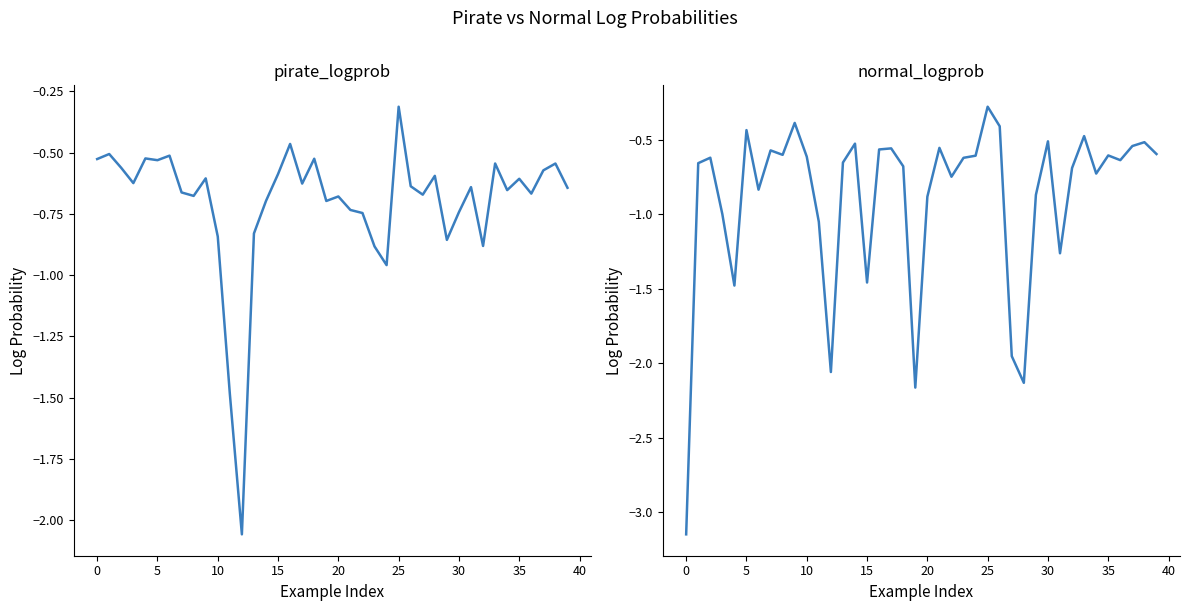

Which series ends up on top after the final intersection of pirate_logprob and normal_logprob?

normal_logprob